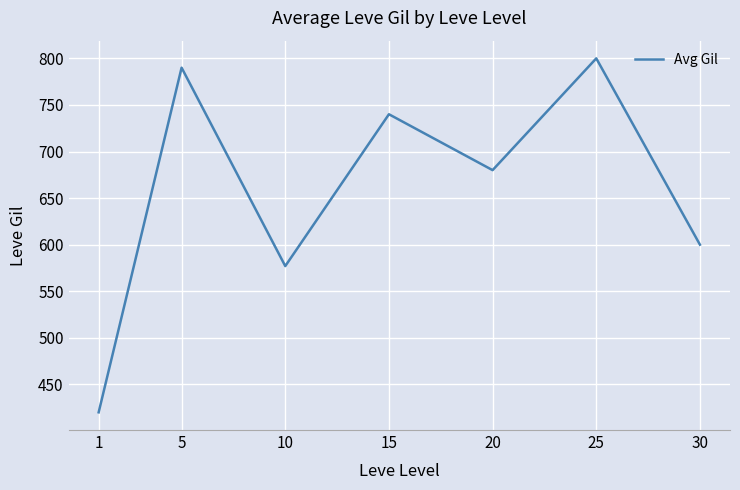

Reading left to right, what are all the values shown in this chart?

420	790	577	740	680	800	600